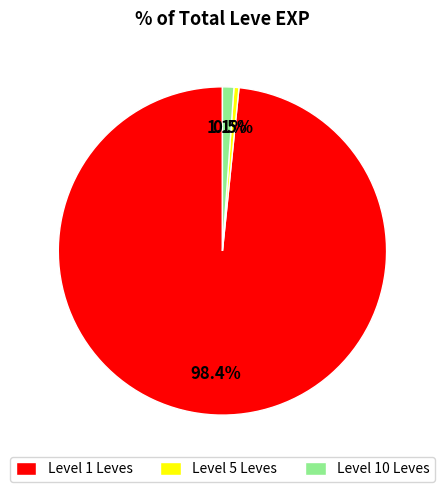

What is the smallest slice in the pie chart?

Level 5 Leves